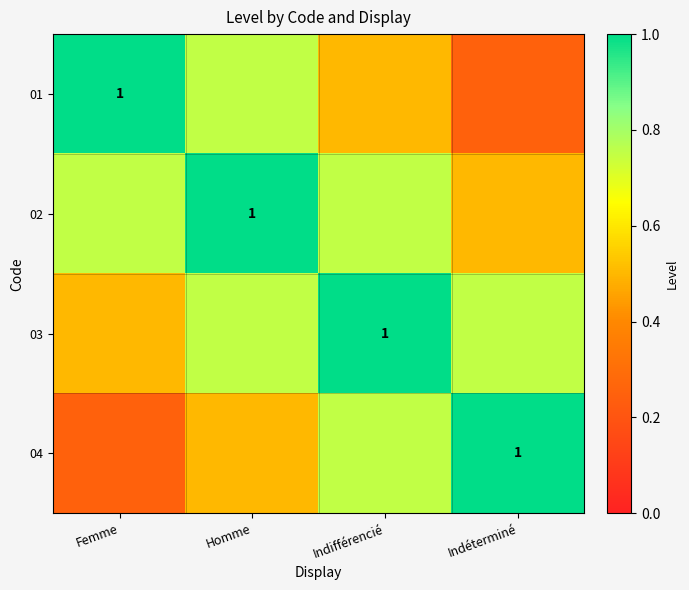

At which label does 02 reach its minimum?

Indéterminé